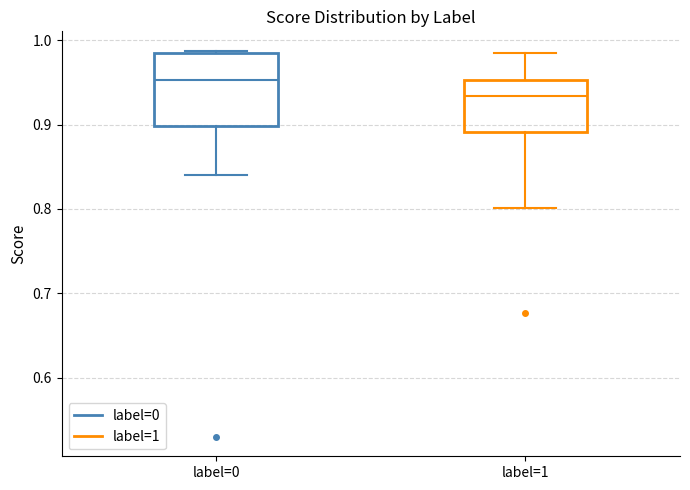

Which box is the tallest, from its lower edge to its upper edge?

label=0